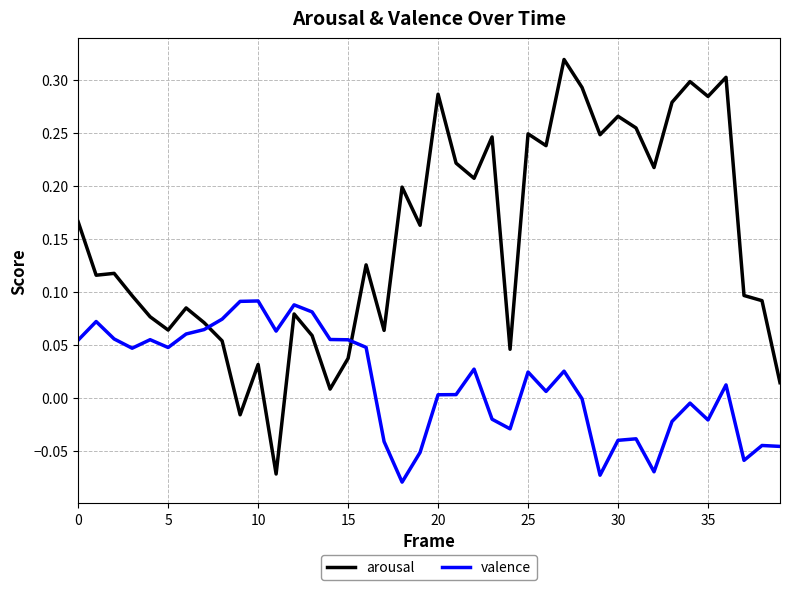

How many intersections are there between valence and arousal?

2